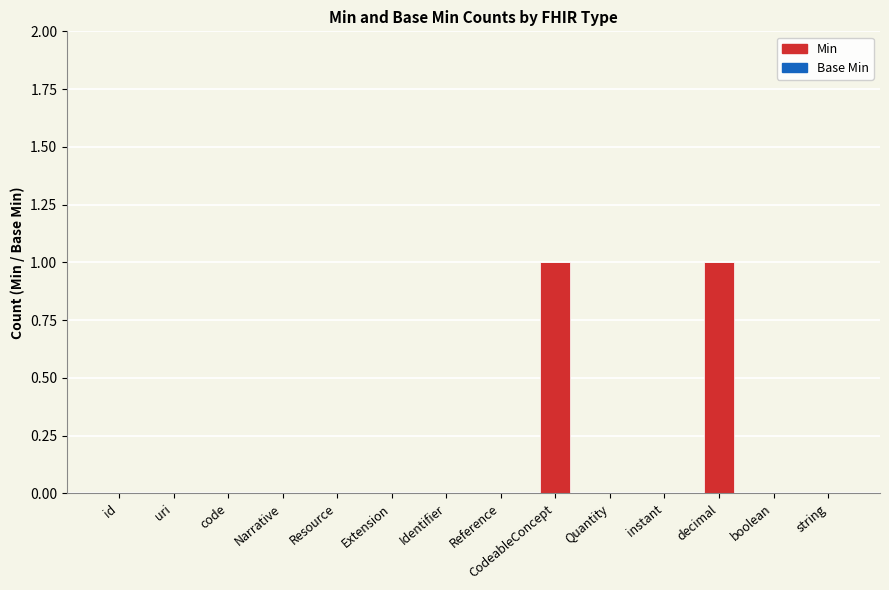

True or false: the data shows 0 at instant.

True